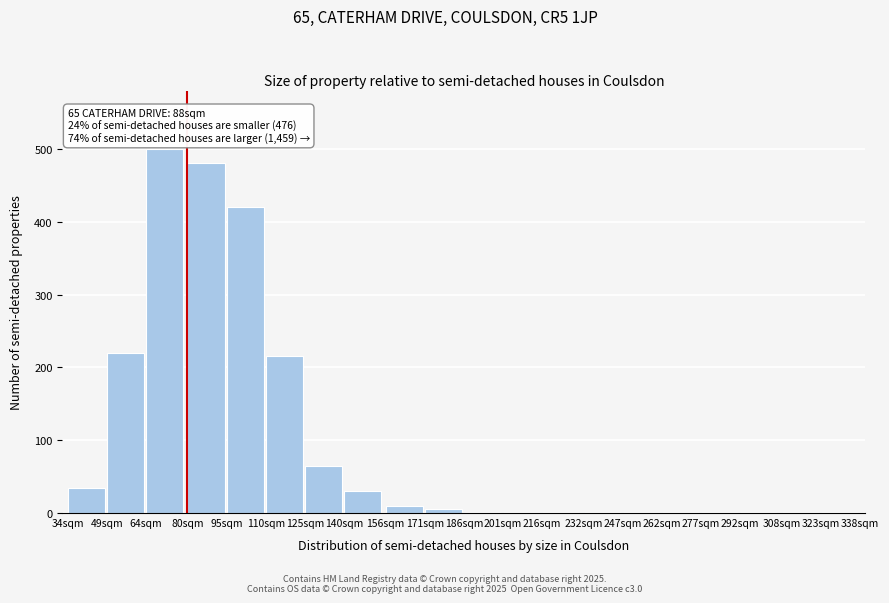

At which category does the chart reach its peak across all series?

64sqm